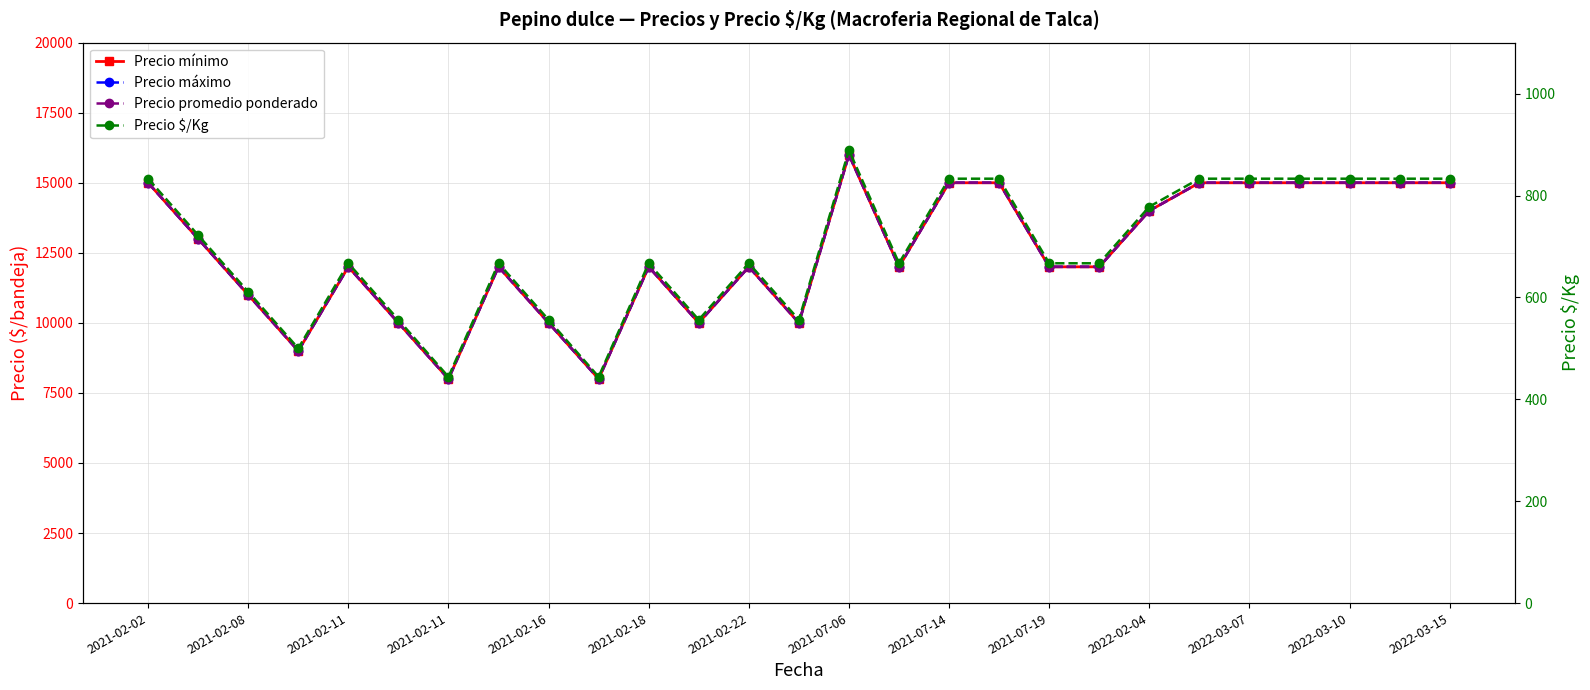

List the series in order of their peak value, highest first.

Precio mínimo, Precio máximo, Precio promedio ponderado, Precio $/Kg